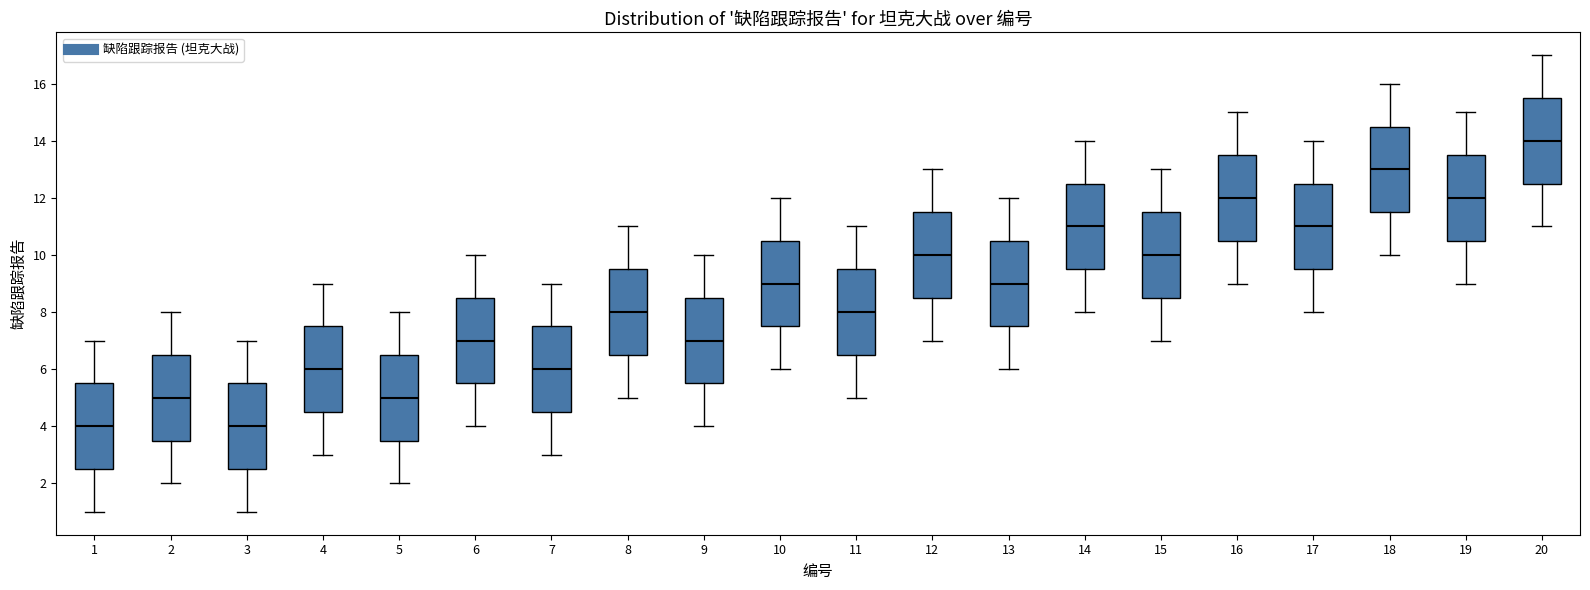

Reading left to right, read every box against the y-axis: the position of its median line, the range the box covers, and the ends of its whiskers. The values are not printed on the chart, so give them approximately, as read against the axis.

1: median 4.0, box 2.6 to 5.6, whiskers 1.0 to 7.0
2: median 5.0, box 3.6 to 6.6, whiskers 2.0 to 8.0
3: median 4.0, box 2.6 to 5.6, whiskers 1.0 to 7.0
4: median 6.0, box 4.6 to 7.6, whiskers 3.0 to 9.0
5: median 5.0, box 3.6 to 6.6, whiskers 2.0 to 8.0
6: median 7.0, box 5.6 to 8.6, whiskers 4.0 to 10.0
7: median 6.0, box 4.6 to 7.6, whiskers 3.0 to 9.0
8: median 8.0, box 6.6 to 9.6, whiskers 5.0 to 11.0
9: median 7.0, box 5.6 to 8.6, whiskers 4.0 to 10.0
10: median 9.0, box 7.6 to 10.6, whiskers 6.0 to 12.0
11: median 8.0, box 6.6 to 9.6, whiskers 5.0 to 11.0
12: median 10.0, box 8.6 to 11.6, whiskers 7.0 to 13.0
13: median 9.0, box 7.6 to 10.6, whiskers 6.0 to 12.0
14: median 11.0, box 9.6 to 12.6, whiskers 8.0 to 14.0
15: median 10.0, box 8.6 to 11.6, whiskers 7.0 to 13.0
16: median 12.0, box 10.6 to 13.6, whiskers 9.0 to 15.0
17: median 11.0, box 9.6 to 12.6, whiskers 8.0 to 14.0
18: median 13.0, box 11.6 to 14.6, whiskers 10.0 to 16.0
19: median 12.0, box 10.6 to 13.6, whiskers 9.0 to 15.0
20: median 14.0, box 12.6 to 15.6, whiskers 11.0 to 17.0